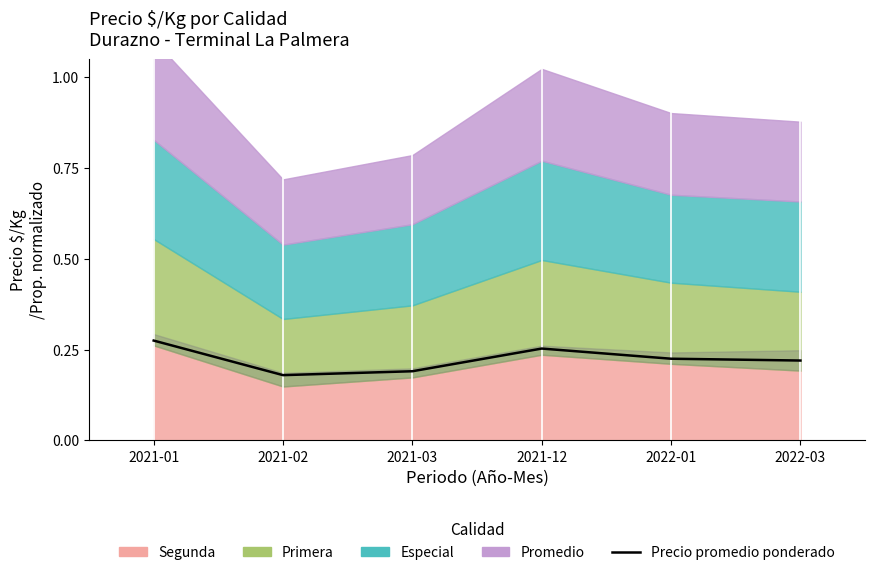

What is the label of the 1st point from the left?

2021-01